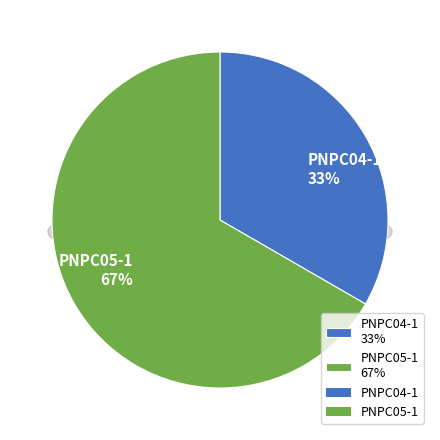

Is it true that PNPC04-1 is 22% of the pie?

False